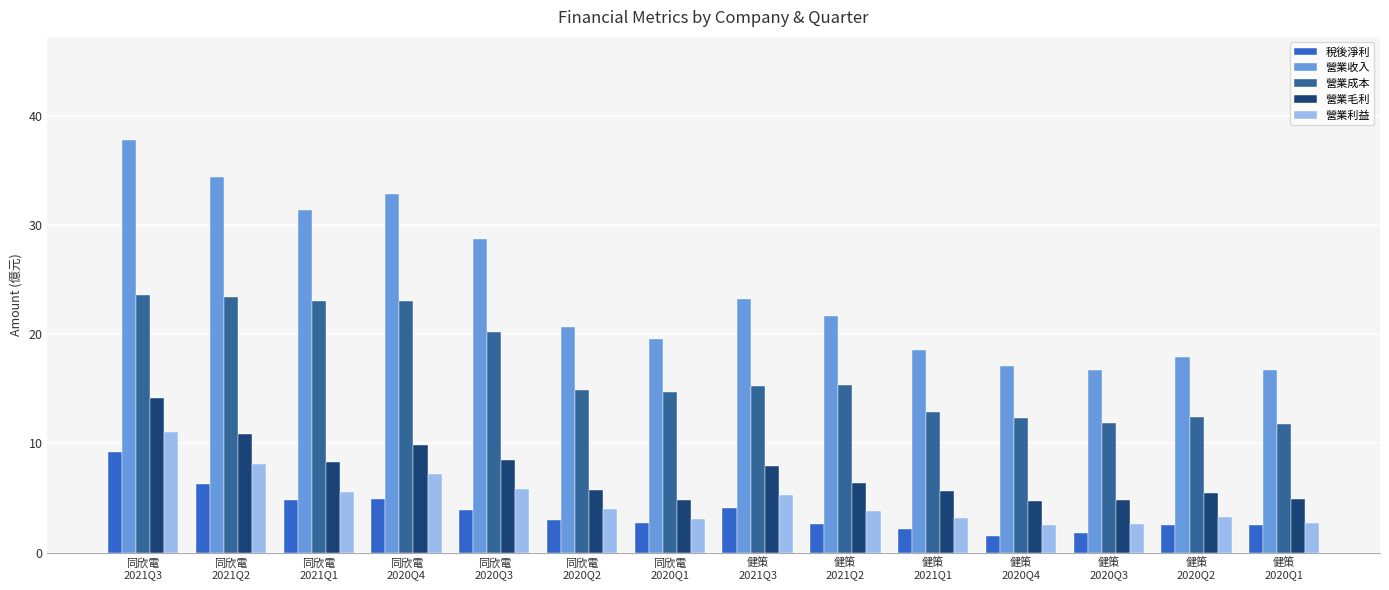

What is the sum of all 營業收入 values?

337.2